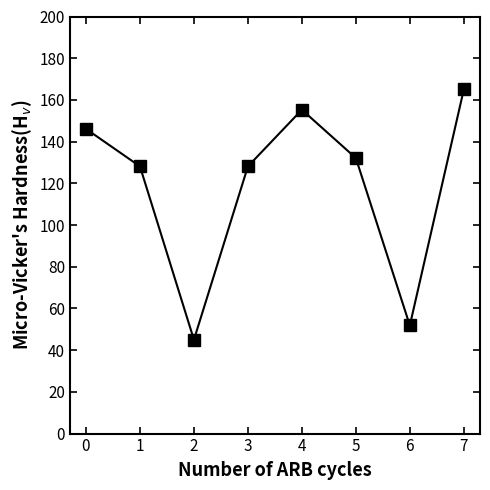

Count the number of categories in the chart.

8